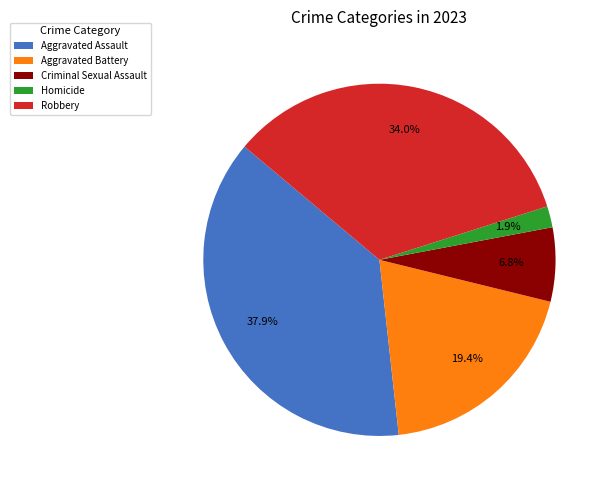

What percentage is the Criminal Sexual Assault slice, to the nearest percent?

7%